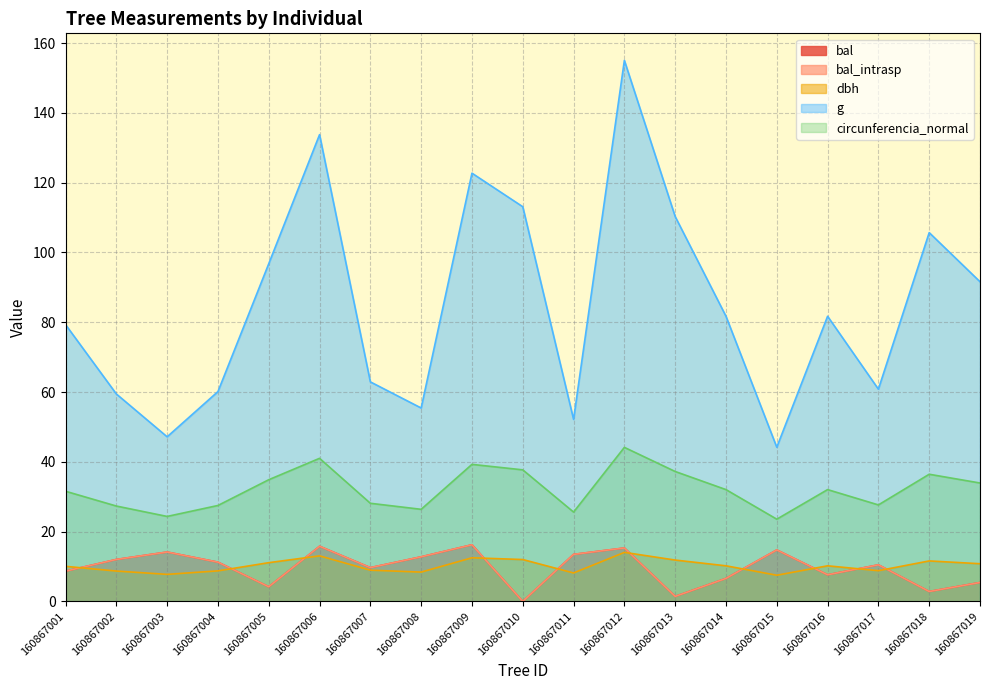

Which category has the lowest value across all series?

160867010